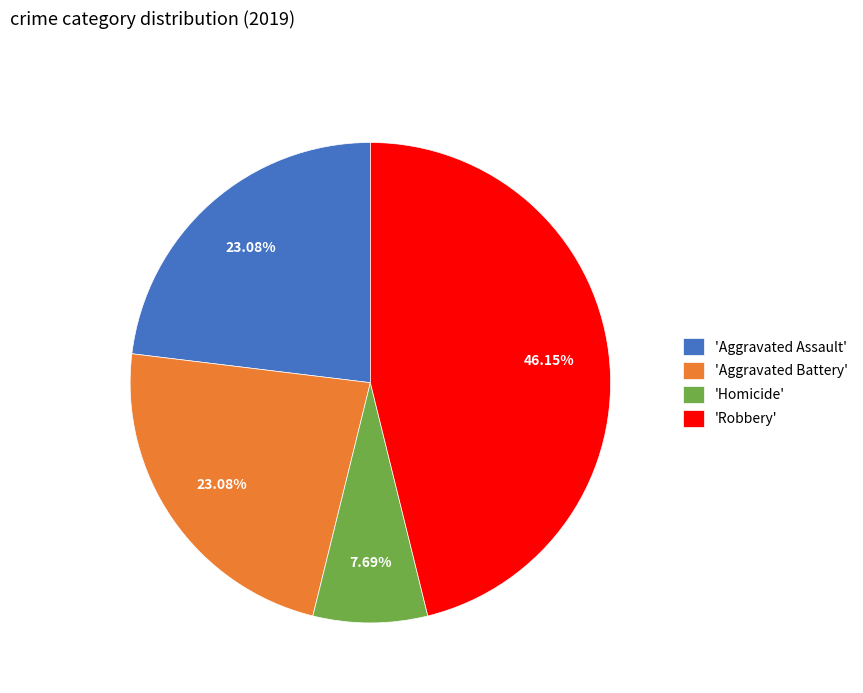

Which has a higher value, 'Homicide' or 'Aggravated Assault'?

'Aggravated Assault'